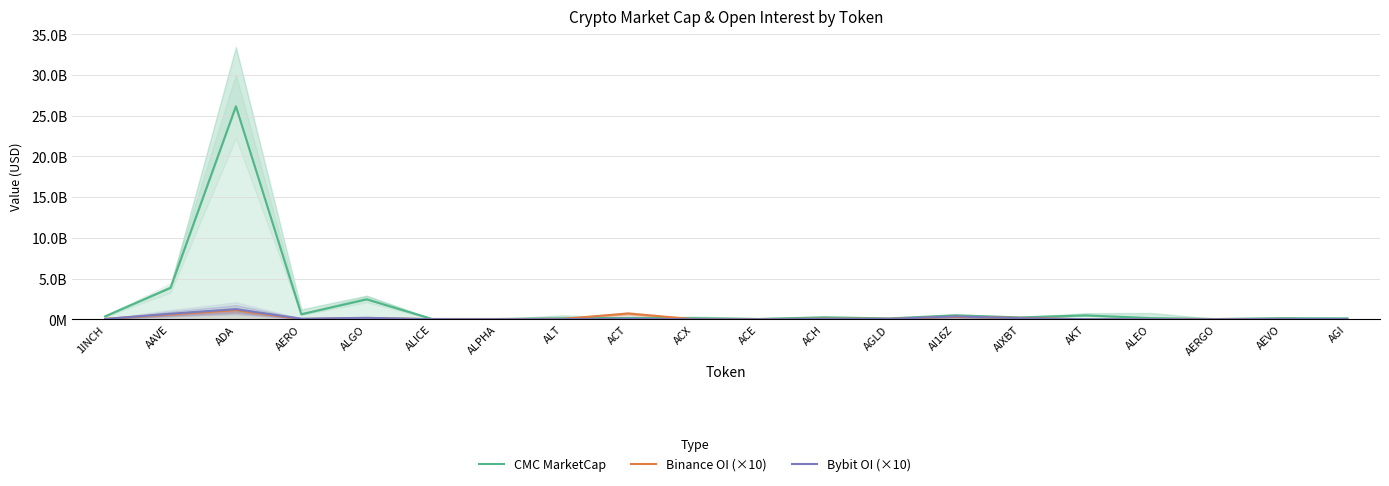

True or false: Binance OI (×10) and Bybit OI (×10) intersect in this chart.

True